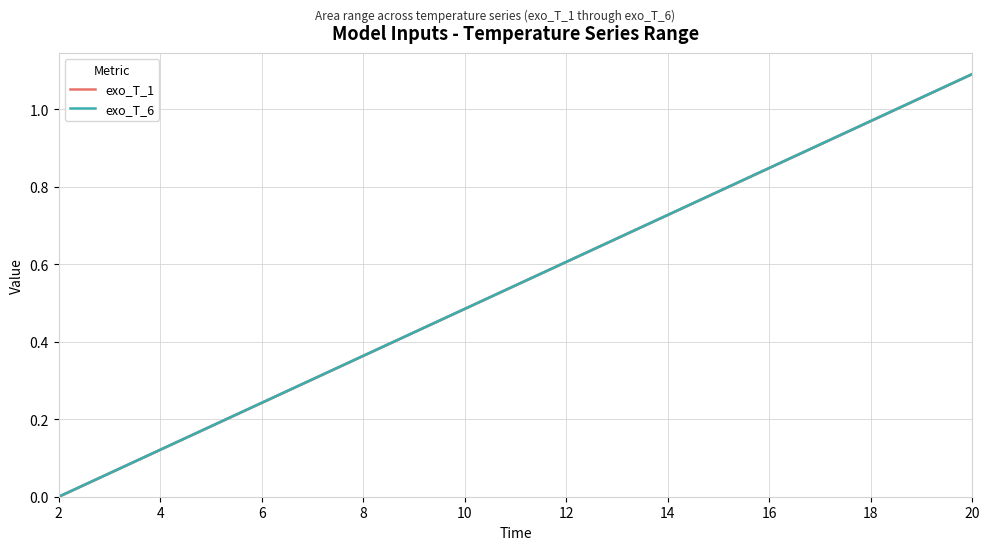

Reading left to right, list all the values displayed in this chart.

exo_T_1: 0.0	0.1	0.1	0.2	0.2	0.3	0.4	0.4	0.5	0.5	0.6	0.7	0.7	0.8	0.8	0.9	1.0	1.0	1.1
exo_T_6: 0.0	0.1	0.1	0.2	0.2	0.3	0.4	0.4	0.5	0.5	0.6	0.7	0.7	0.8	0.8	0.9	1.0	1.0	1.1